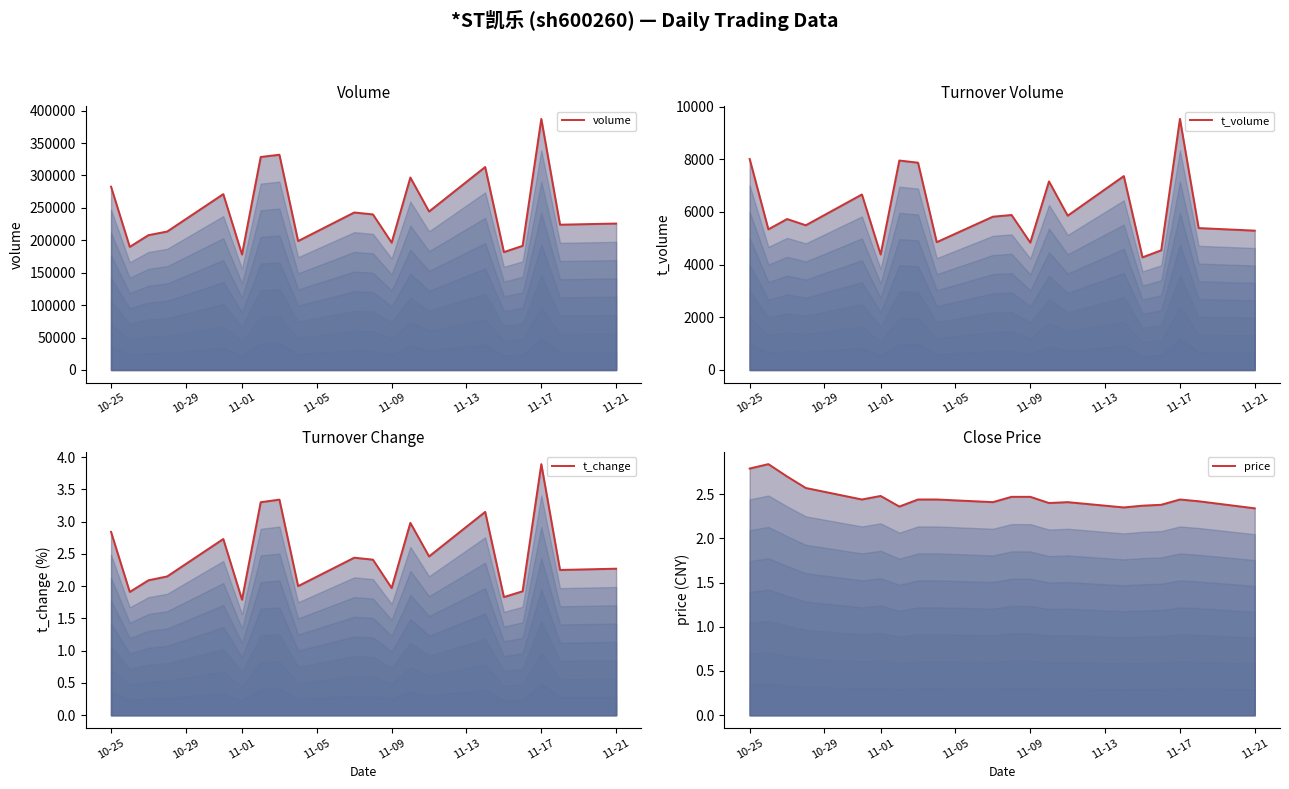

Which label corresponds to the largest value in the chart?

11-17